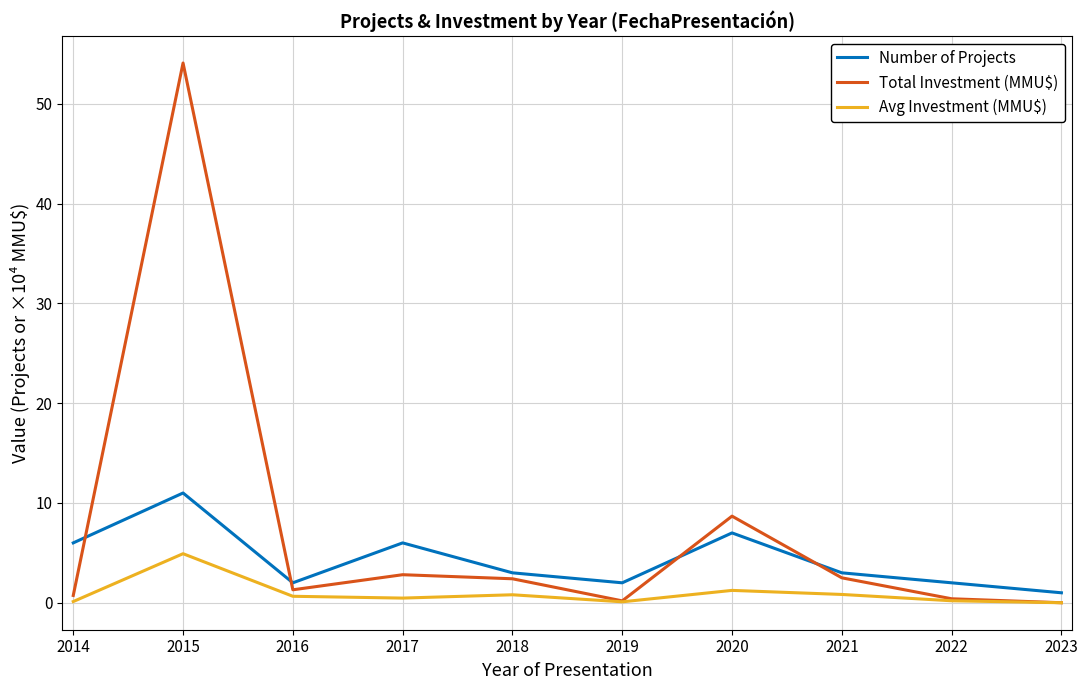

The Total Investment (MMU$) series shows 0.2 at 2019. True or false?

True